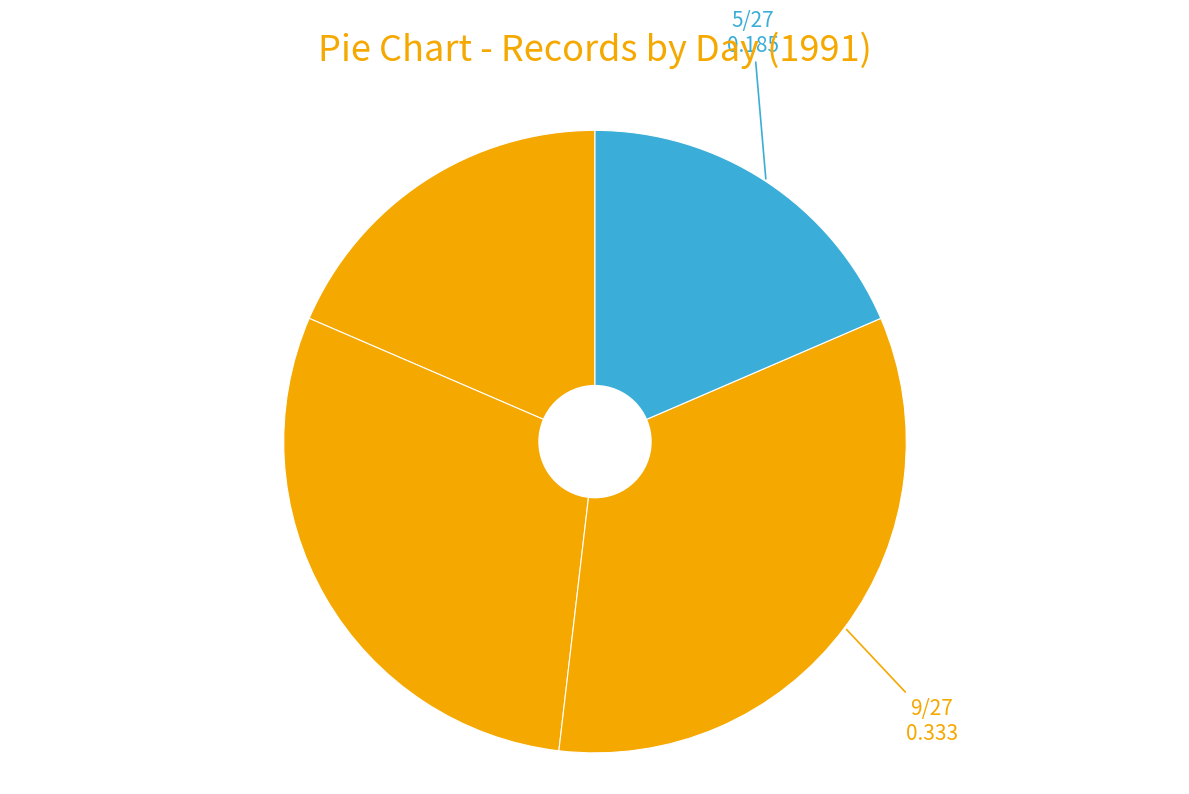

Count the number of slices in the pie.

4